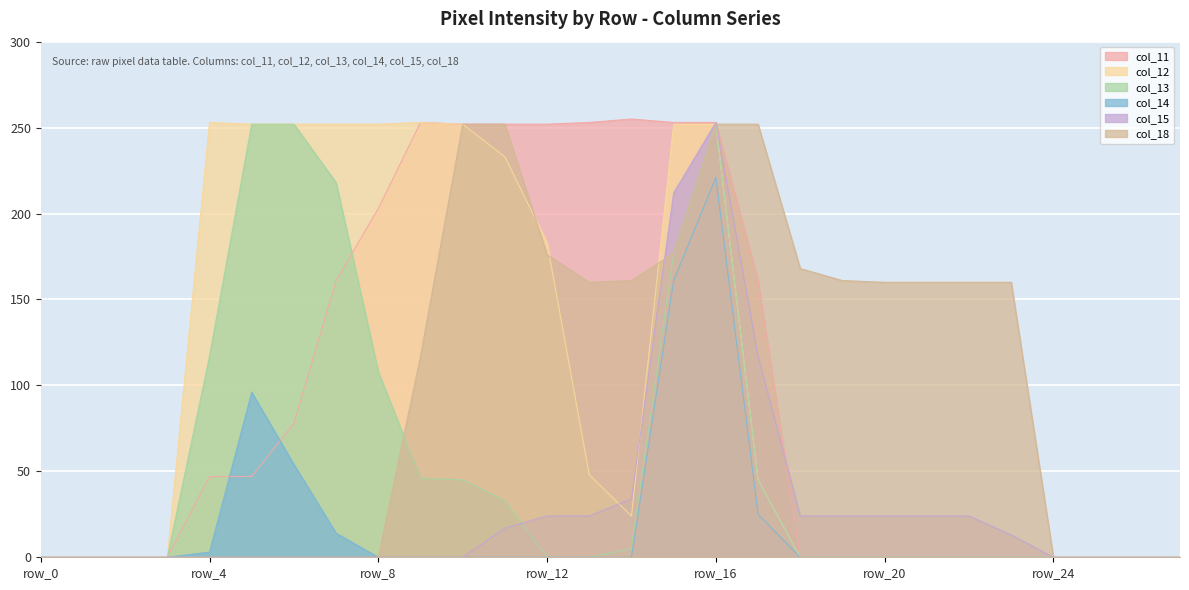

What is the highest value of the col_15 series?

253